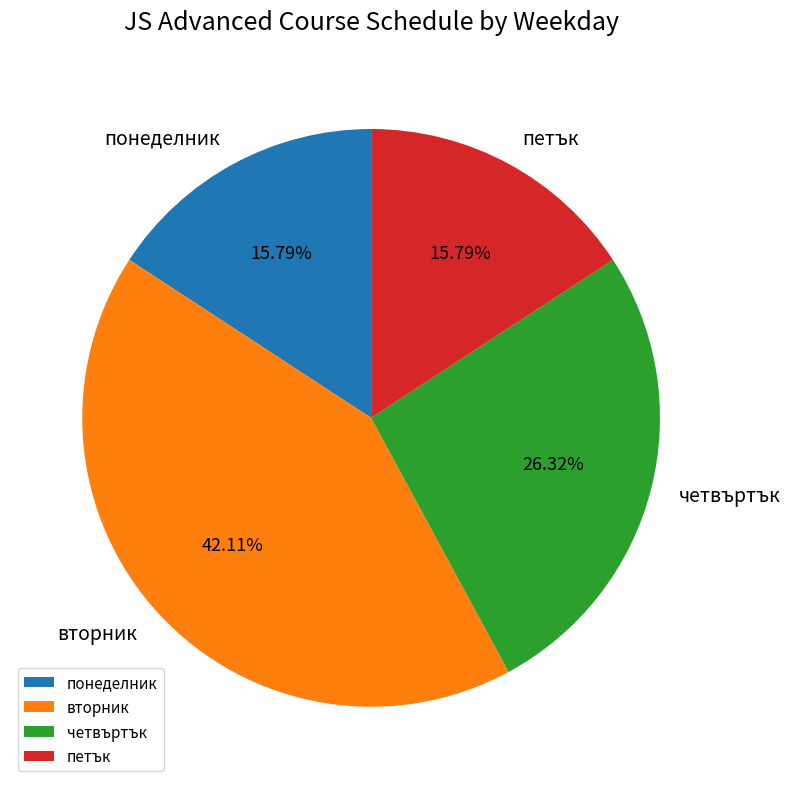

Which category has the biggest portion of the pie?

вторник